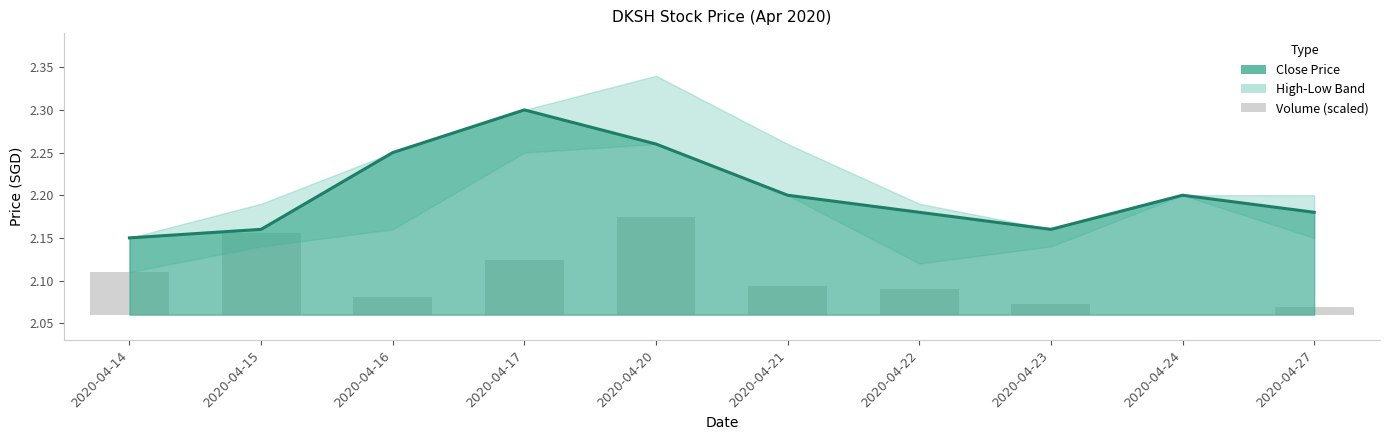

What is the sum of the vol values at 2020-04-14 and 2020-04-20?

0.2